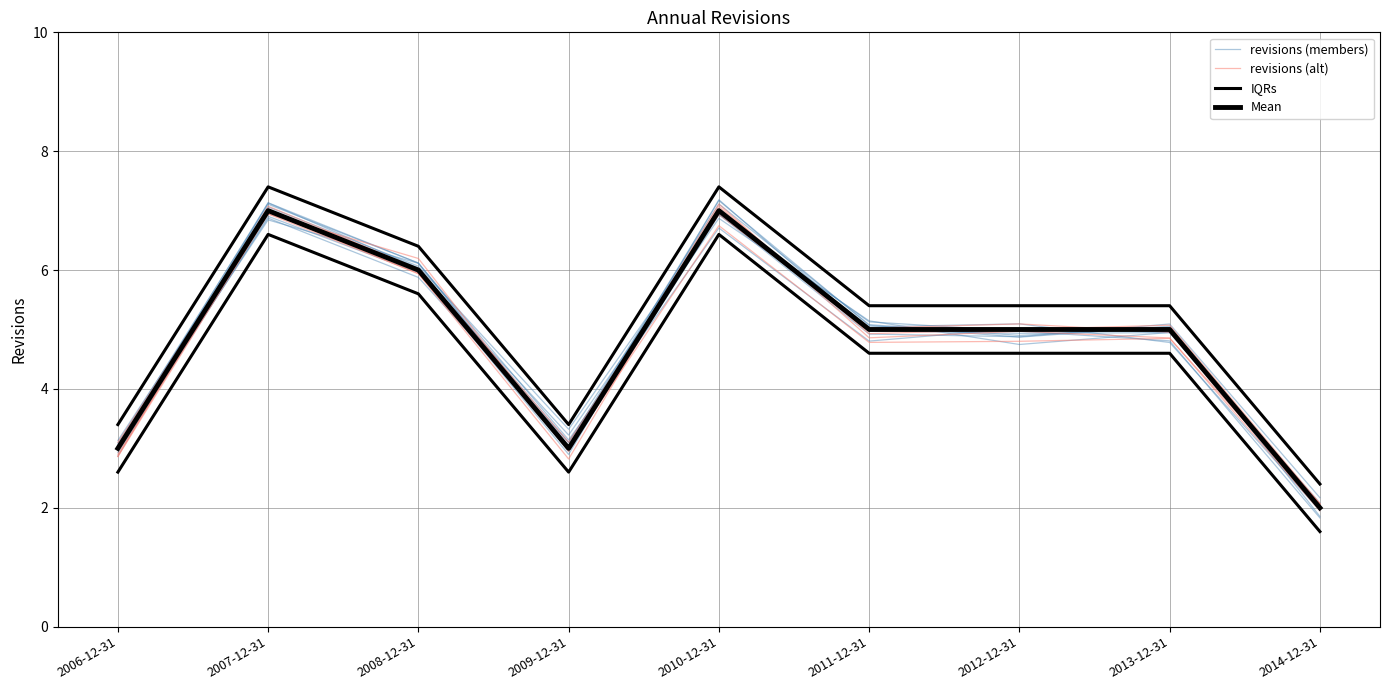

Reading left to right, list all the values displayed in this chart.

revisions (members): 2006-12-31=3.0	2007-12-31=6.8	2008-12-31=6.1	2009-12-31=3.1	2010-12-31=6.7	2011-12-31=4.8	2012-12-31=5.0	2013-12-31=5.0	2014-12-31=2.0
revisions (alt): 2006-12-31=2.9	2007-12-31=7.1	2008-12-31=6.0	2009-12-31=3.1	2010-12-31=6.9	2011-12-31=5.0	2012-12-31=5.1	2013-12-31=5.0	2014-12-31=2.1
IQRs: 2006-12-31=3.4	2007-12-31=7.4	2008-12-31=6.4	2009-12-31=3.4	2010-12-31=7.4	2011-12-31=5.4	2012-12-31=5.4	2013-12-31=5.4	2014-12-31=2.4
Mean: 2006-12-31=3.0	2007-12-31=7.0	2008-12-31=6.0	2009-12-31=3.0	2010-12-31=7.0	2011-12-31=5.0	2012-12-31=5.0	2013-12-31=5.0	2014-12-31=2.0